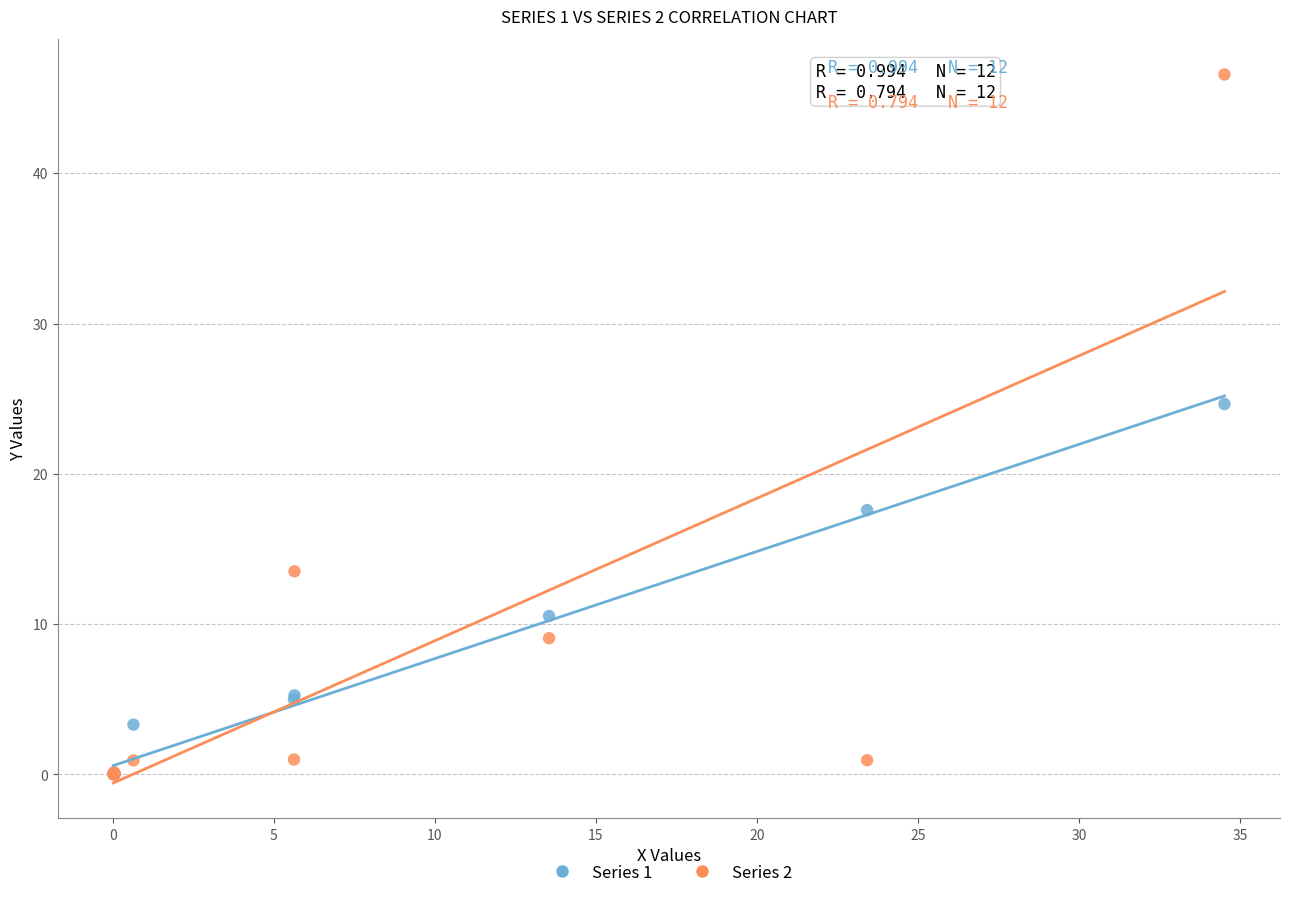

Which series contains the highest Y value?

Series 2